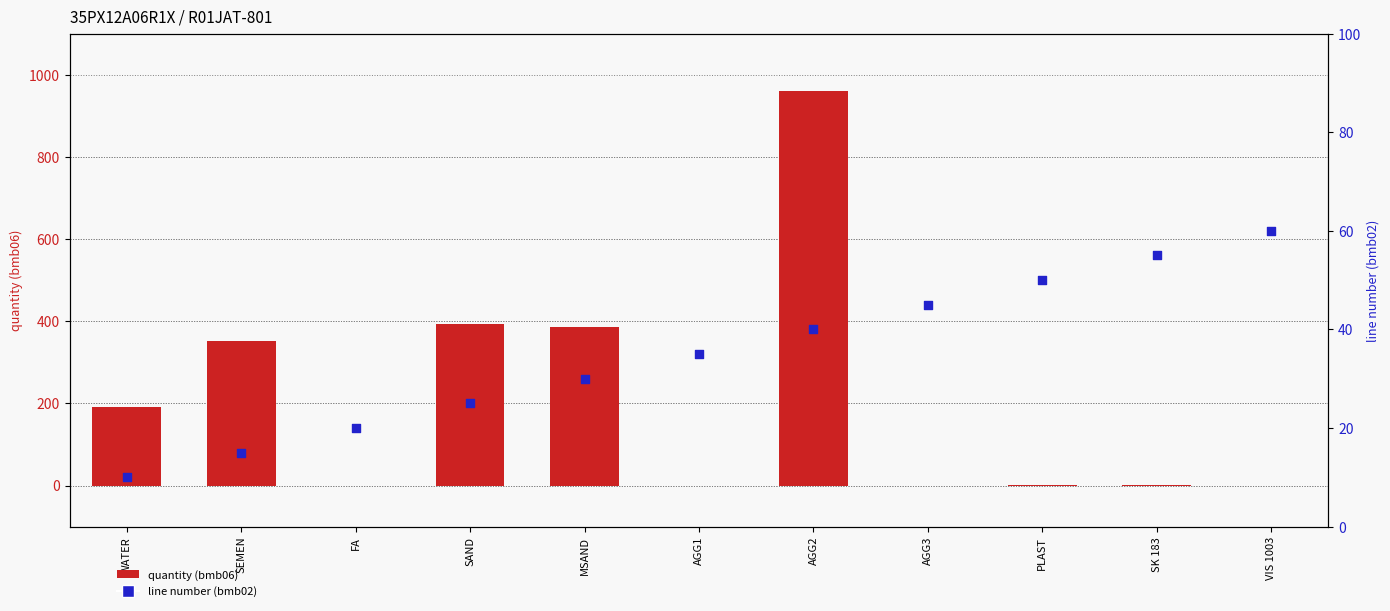

What are all the series names shown in the legend?

quantity (bmb06), line number (bmb02)